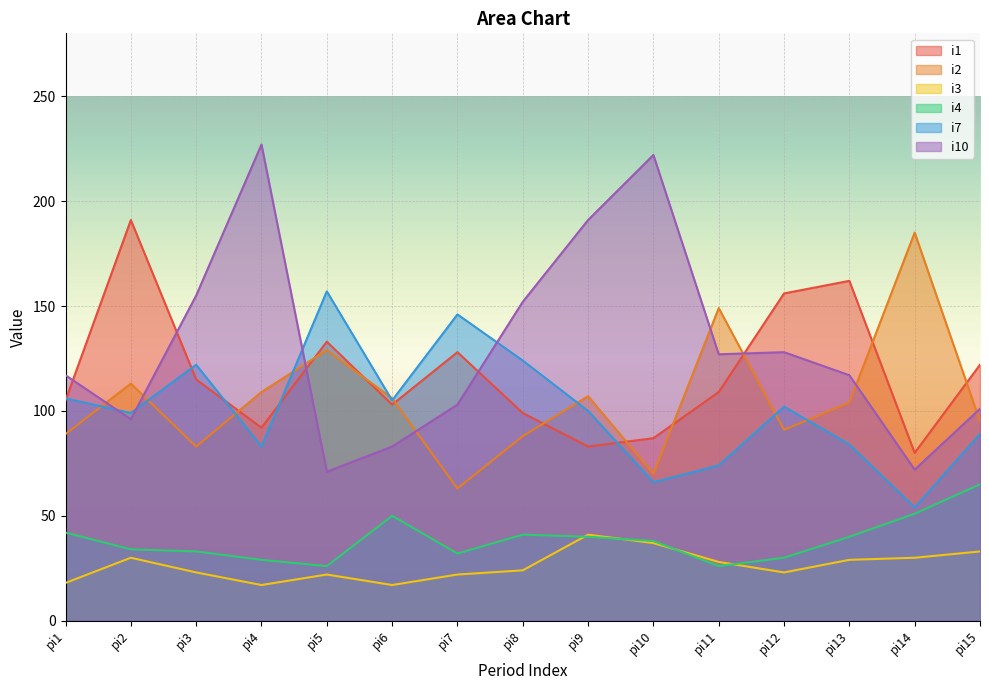

How many lines are shown in the chart?

6